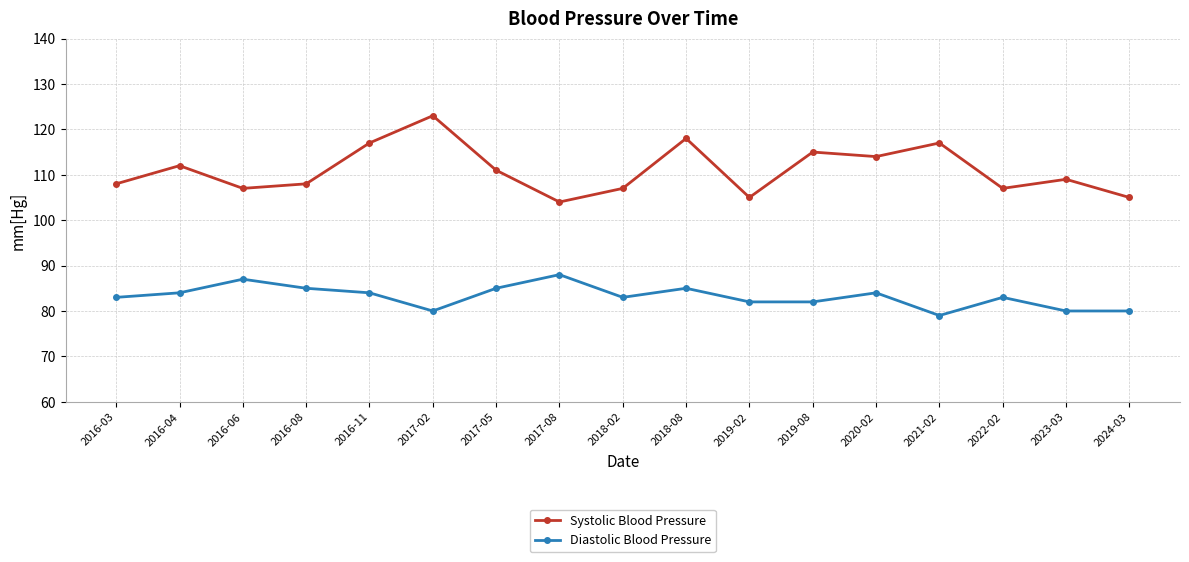

What is the sum of all Systolic Blood Pressure values?

1887